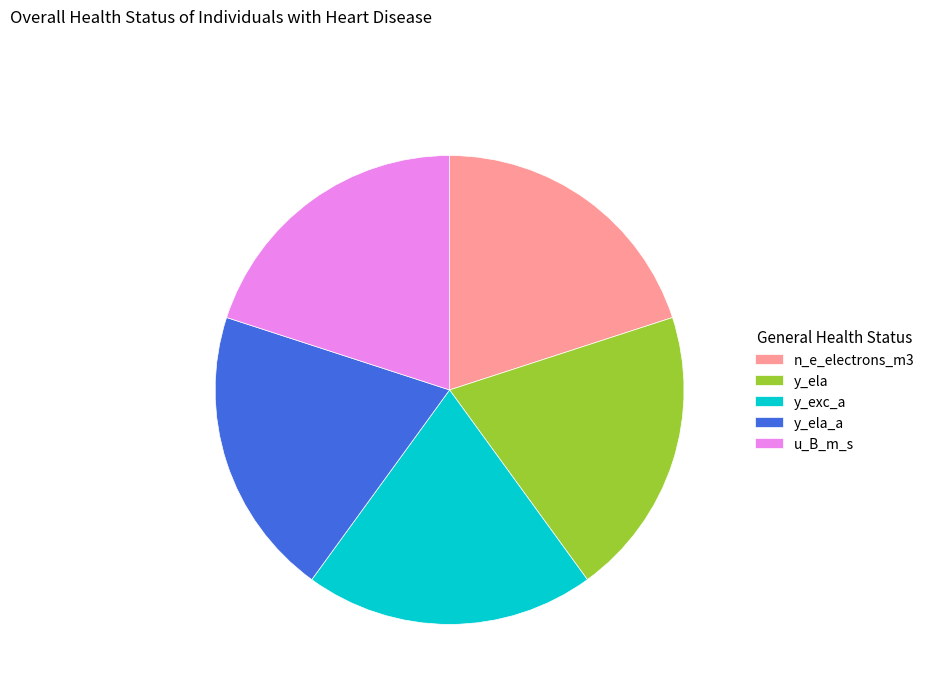

Is u_B_m_s the majority of the pie?

No